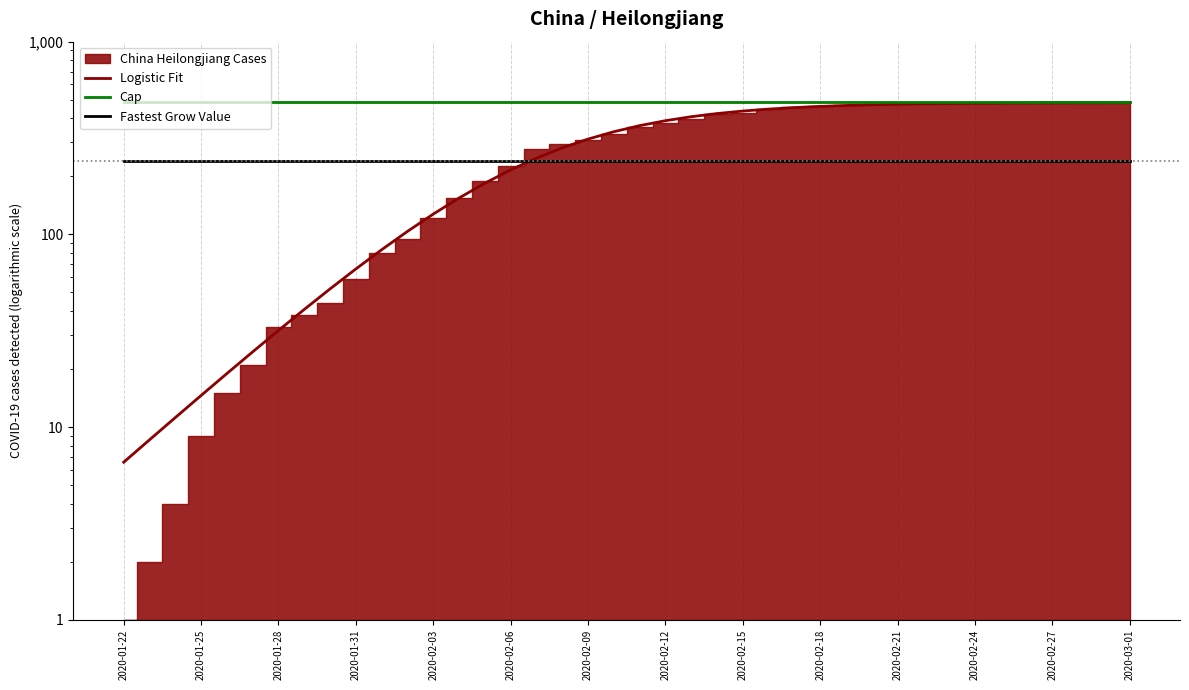

What is the average value of the Cap series?

483.4